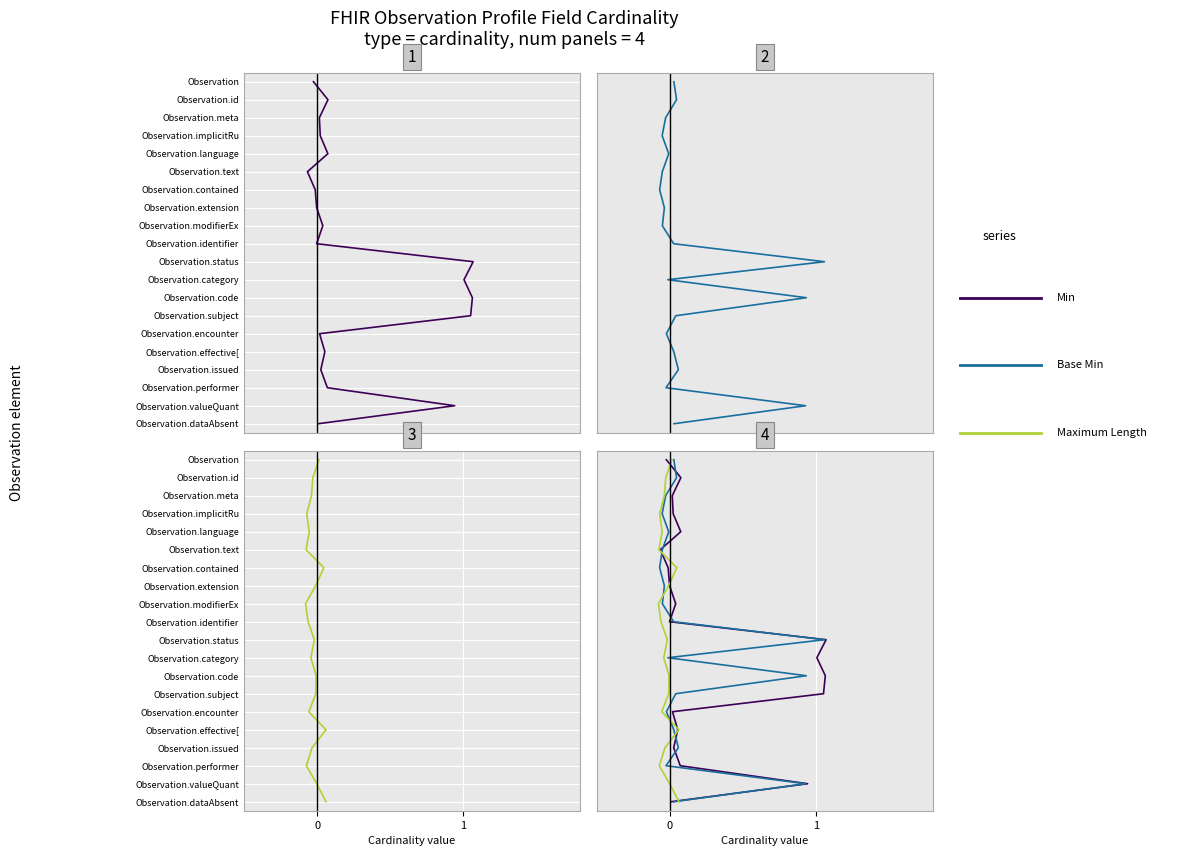

Does the chart display data point markers on the line(s)?

No